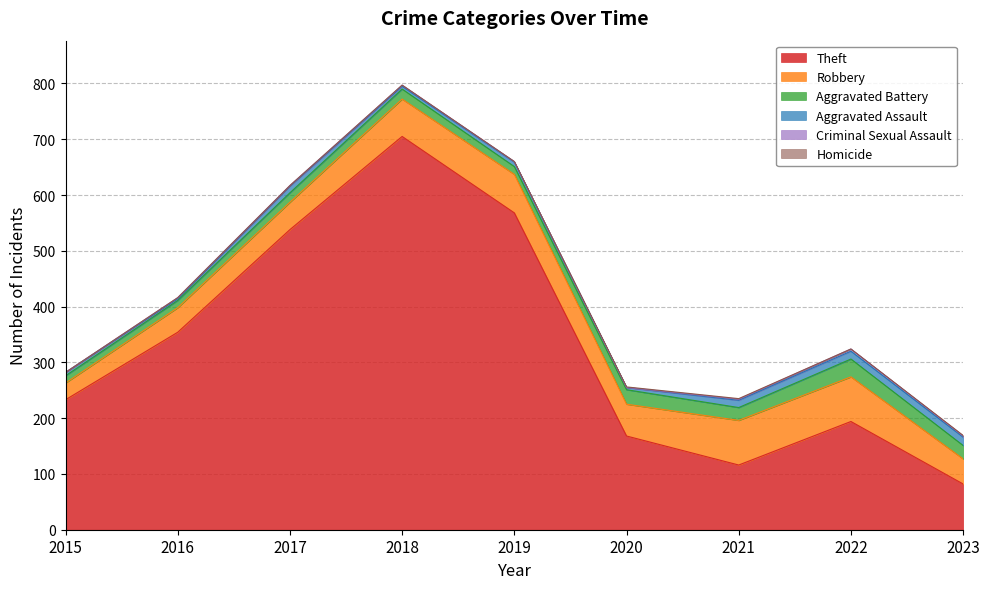

How many data points in Aggravated Assault are less than 8?

4